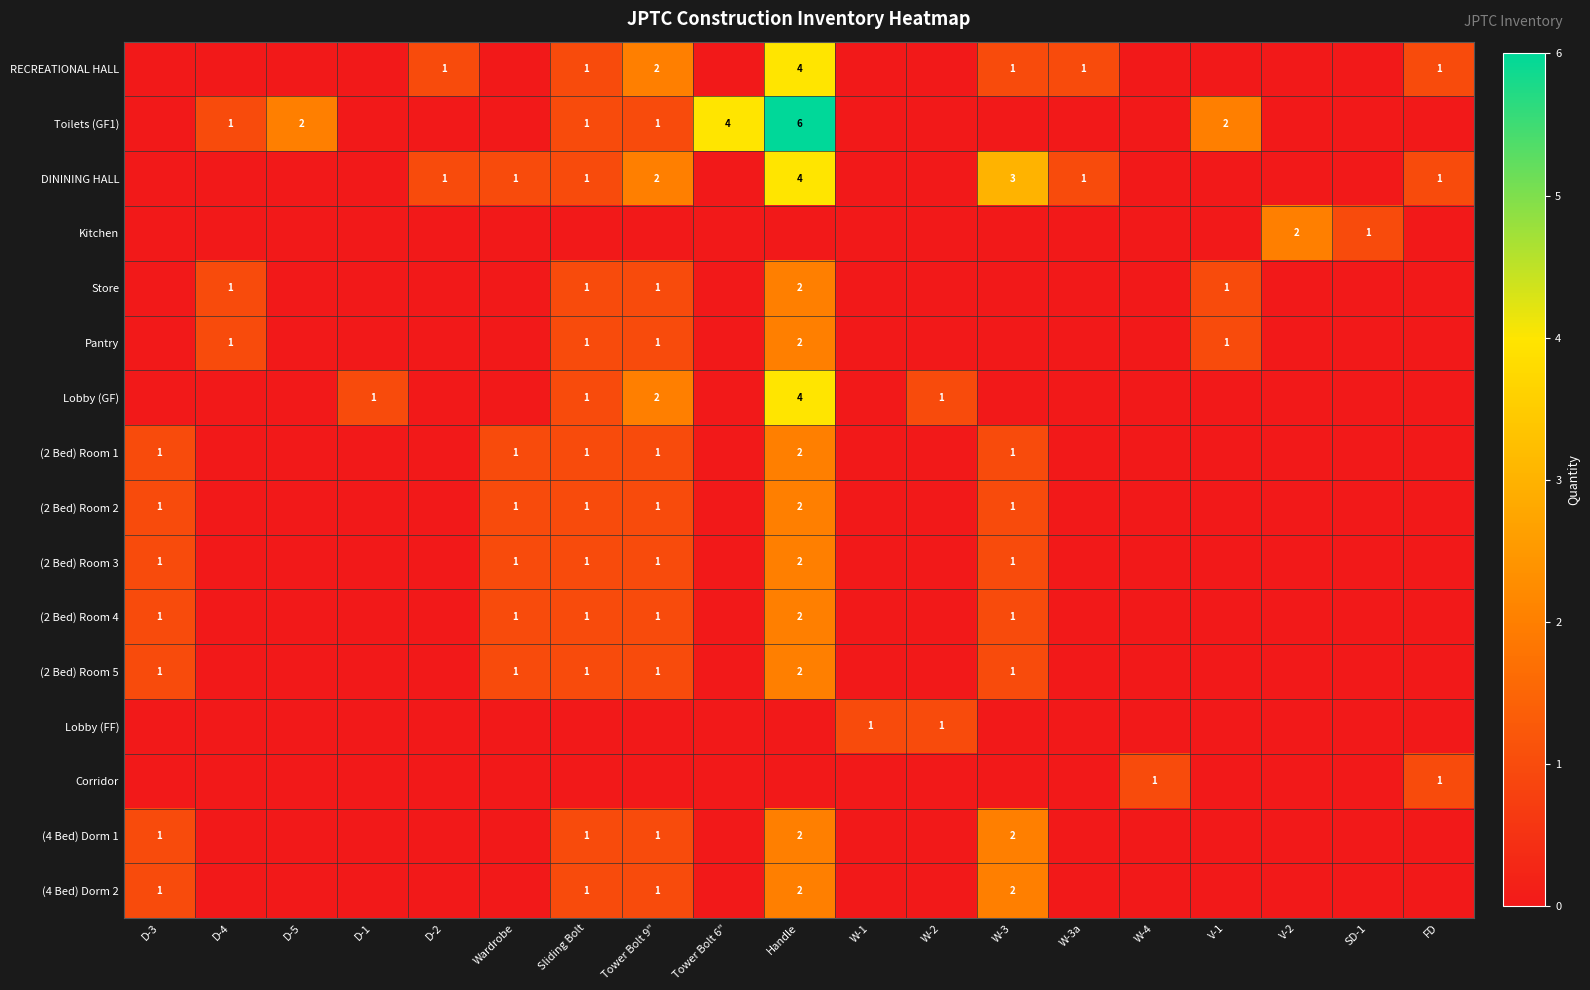

The value of Toilets (GF1) at D-5 is 2. True or false?

True